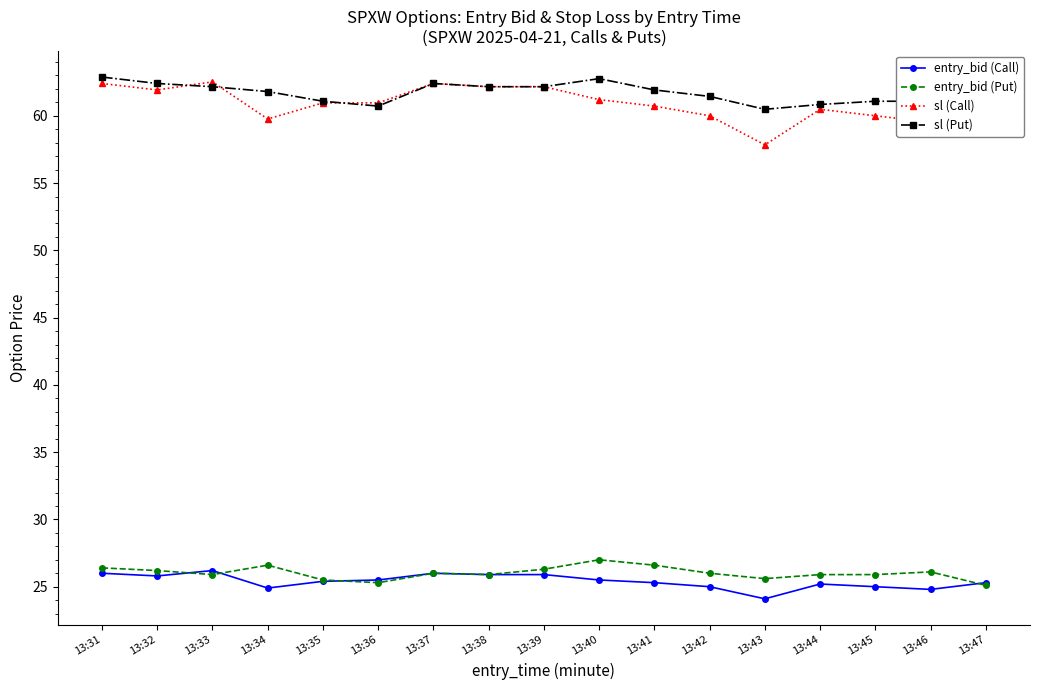

What is the total value across all series at 13:43?

168.0